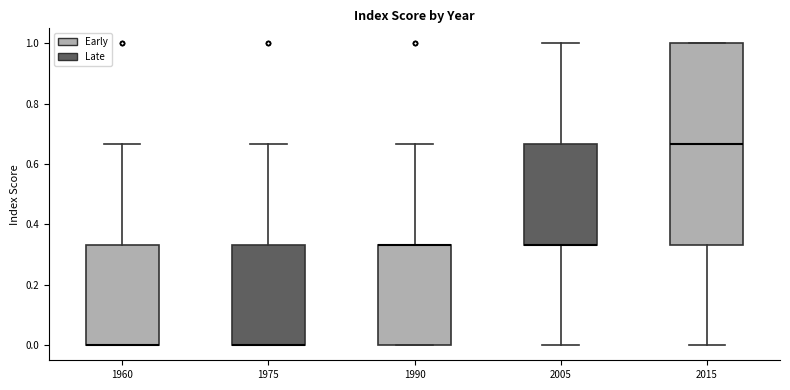

Comparing the boxes themselves (not the whiskers), which one is the tallest?

2015